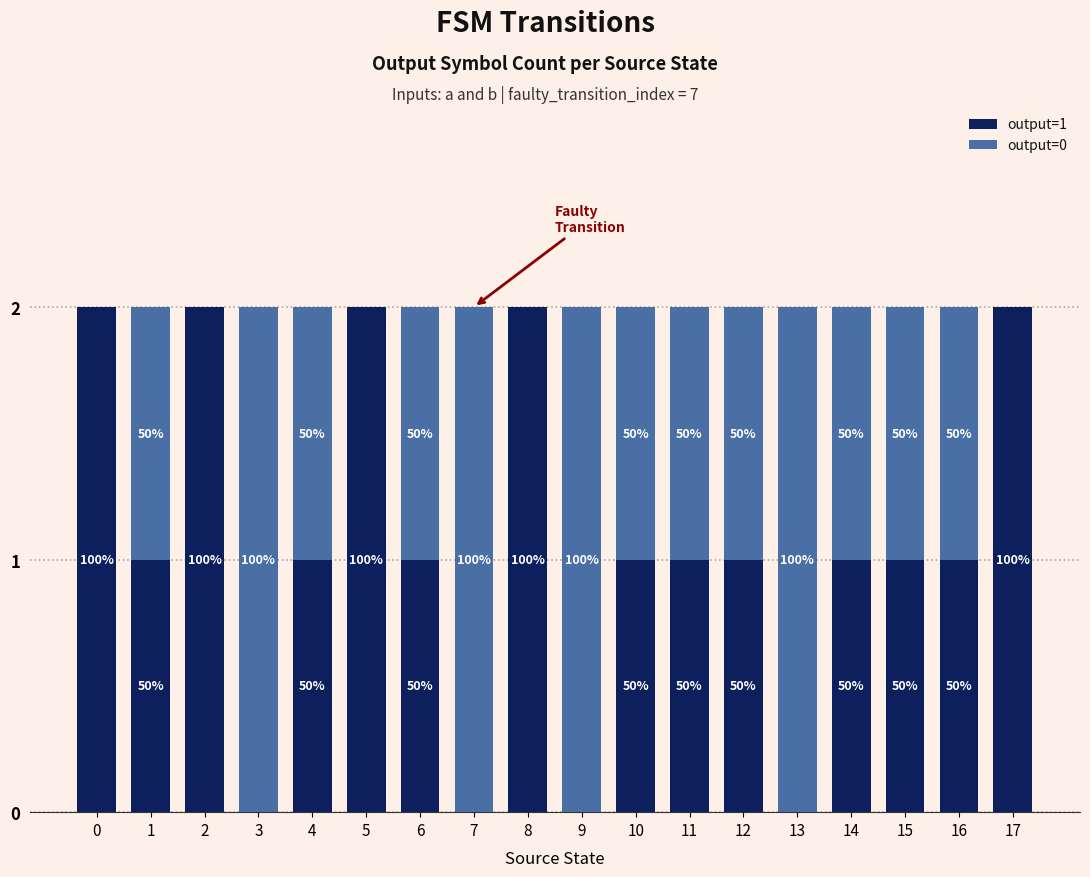

Are the bars grouped side by side (vs. stacked)?

No